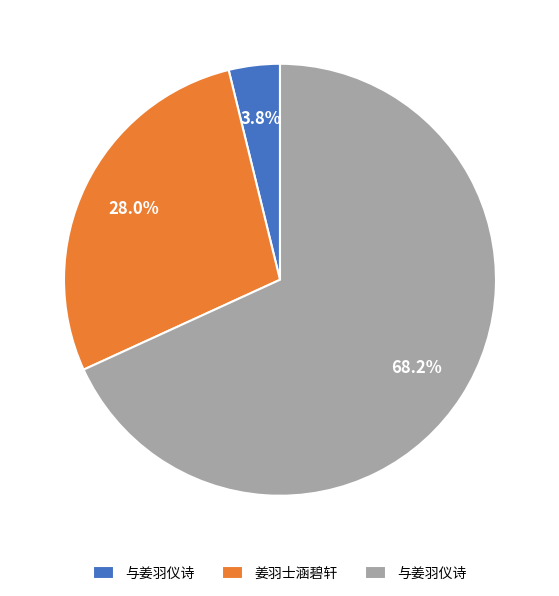

Does any single category account for the majority?

Yes